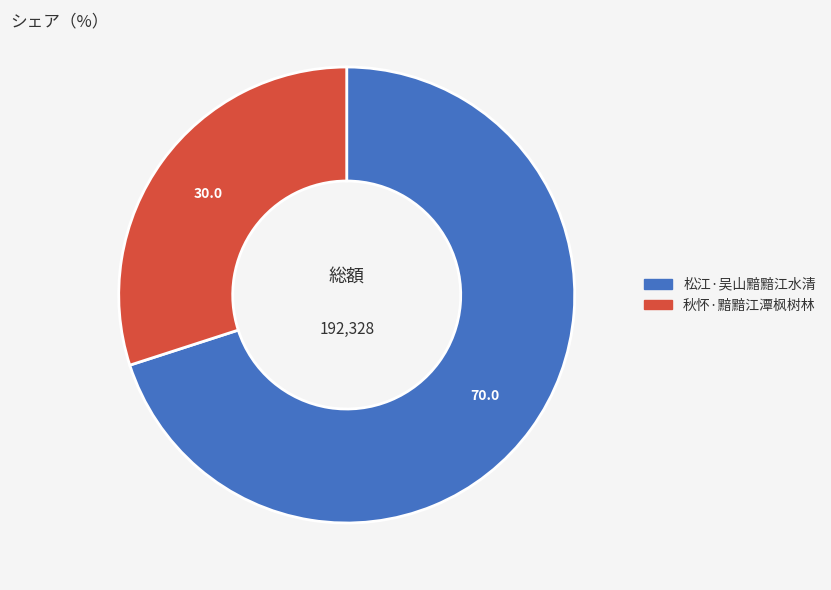

What is the majority slice?

松江·吴山黯黯江水清